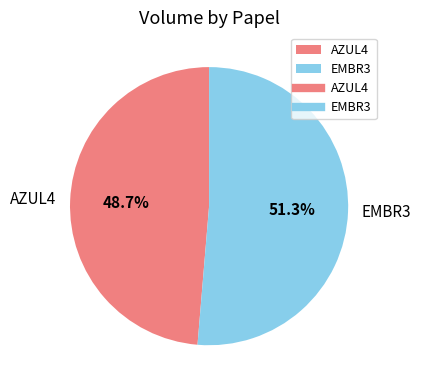

Combined, do EMBR3 and AZUL4 account for over 50%?

Yes